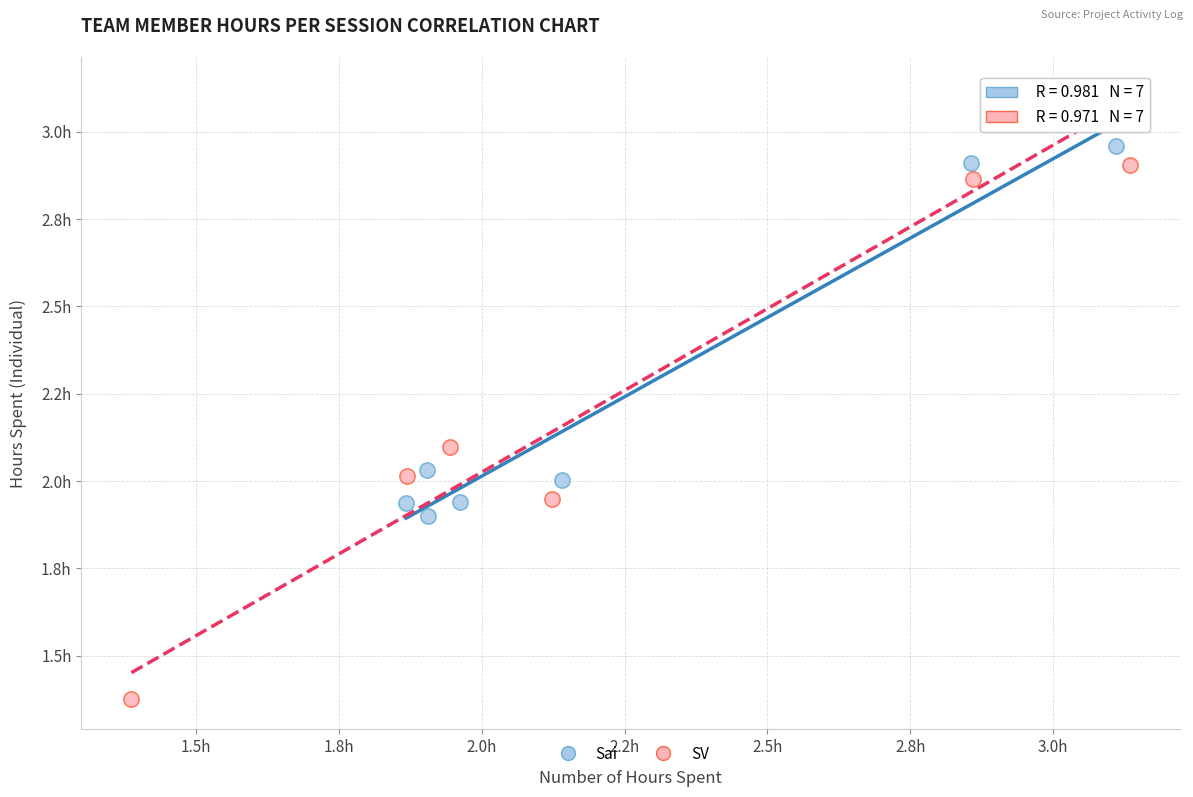

Which series has the widest spread of Y values?

SV